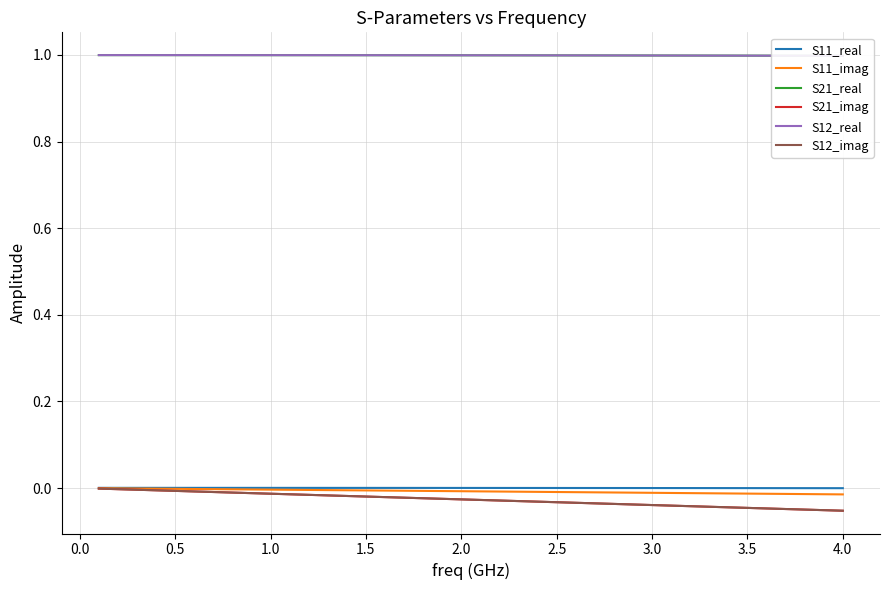

True or false: S11_real and S21_imag cross at least once.

False